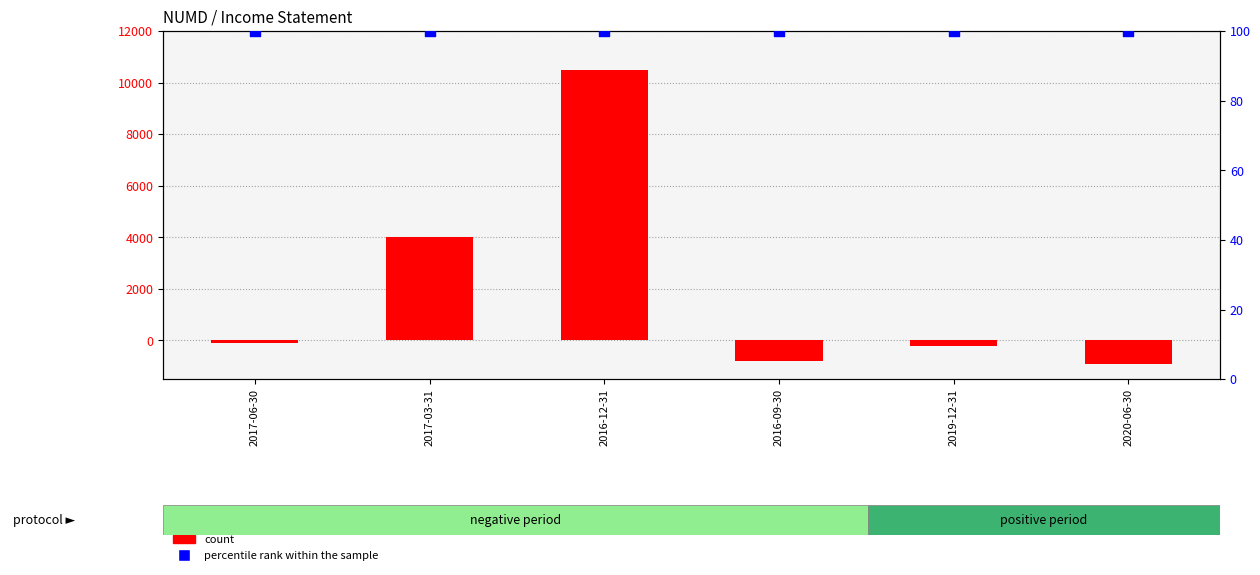

At which category is the sum across all series the highest?

2016-12-31